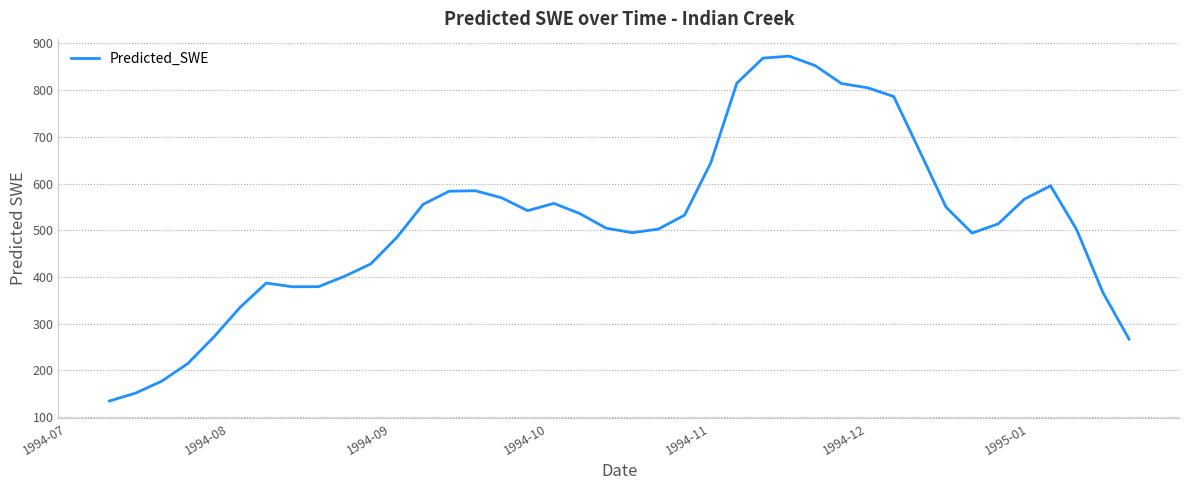

What is the minimum value shown in the chart?

134.2